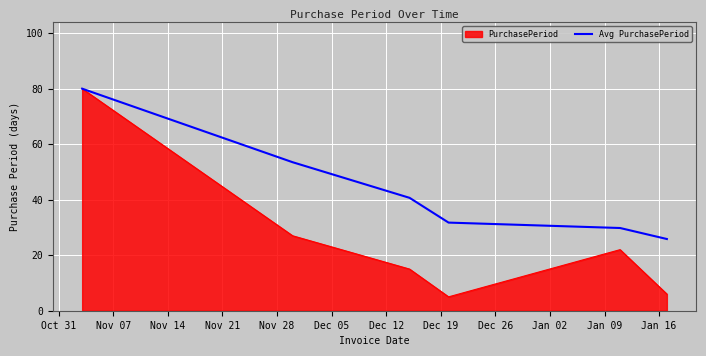

Which series has the largest total across all categories?

Avg PurchasePeriod